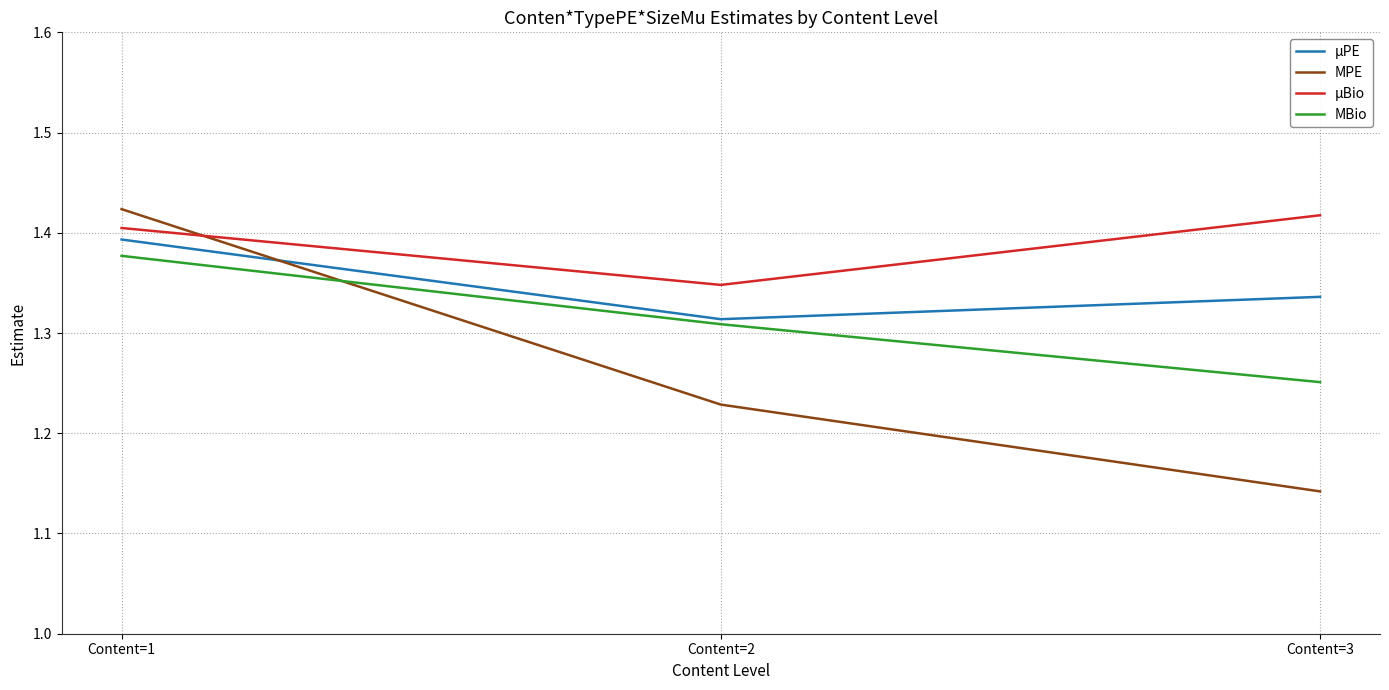

What is the difference between the second highest and minimum values in the µBio series?

0.1